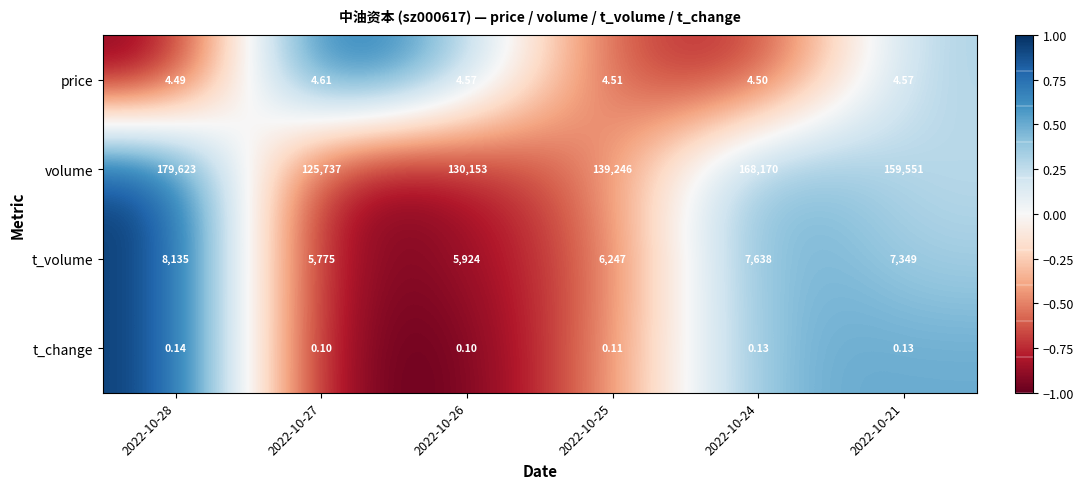

Rank the series by their maximum value, from lowest to highest.

t_change, price, t_volume, volume